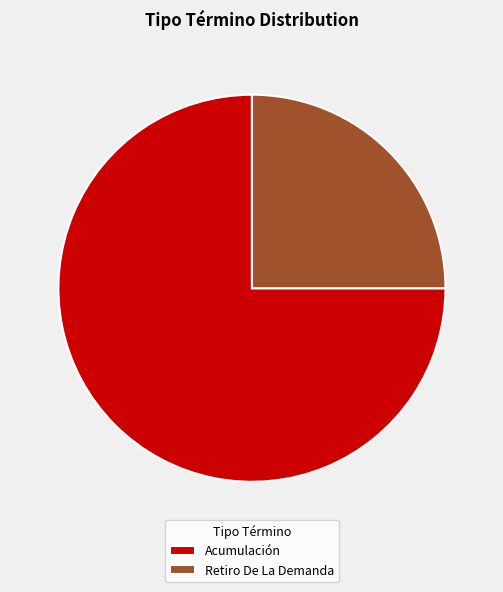

Which category has the smallest portion of the pie?

Retiro De La Demanda